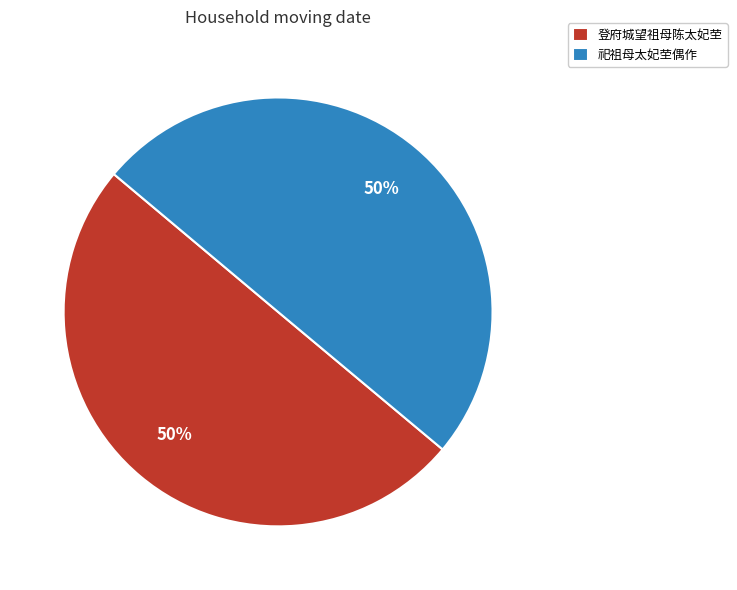

To the nearest percent, what portion does 祀祖母太妃茔偶作 represent?

50%